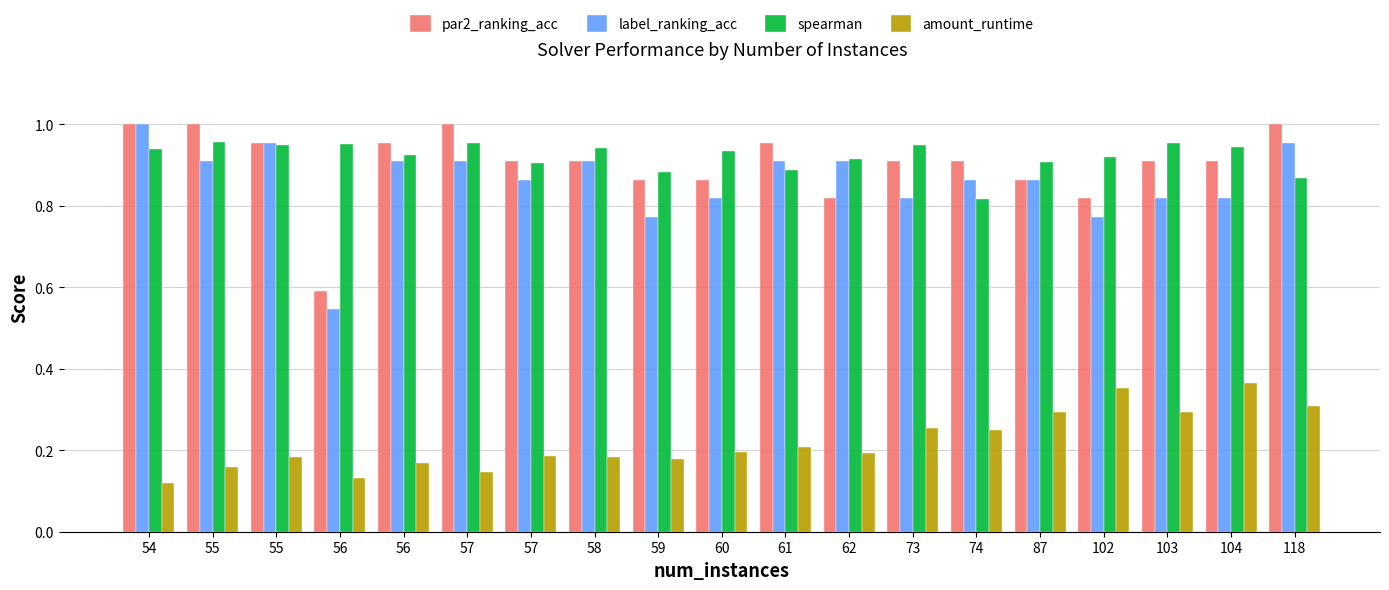

What is the value of the spearman bar at the 11th from the left?

0.9